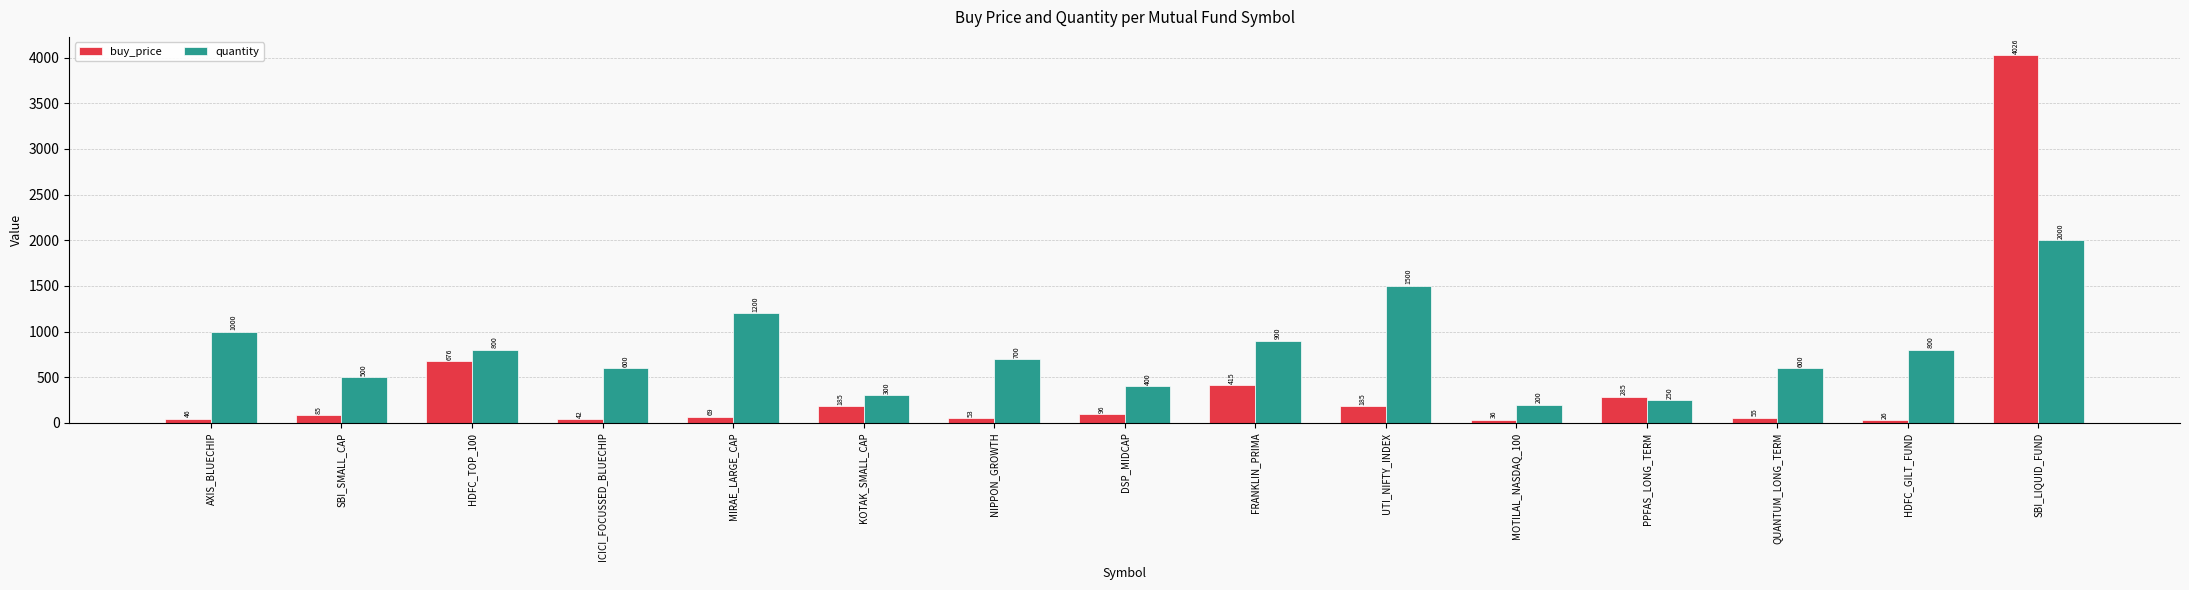

What is the total value across all series at QUANTUM_LONG_TERM?

655.2